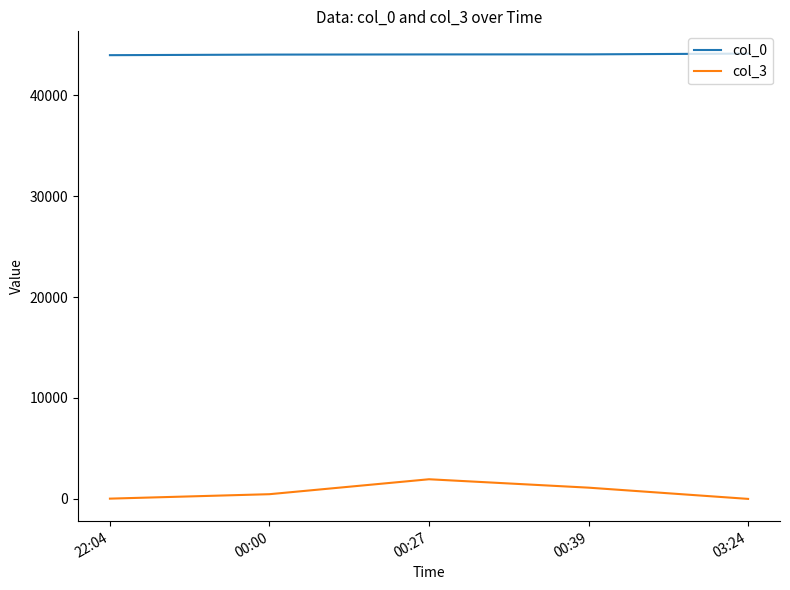

Is it true that col_0 equals 44024 at 00:00?

True